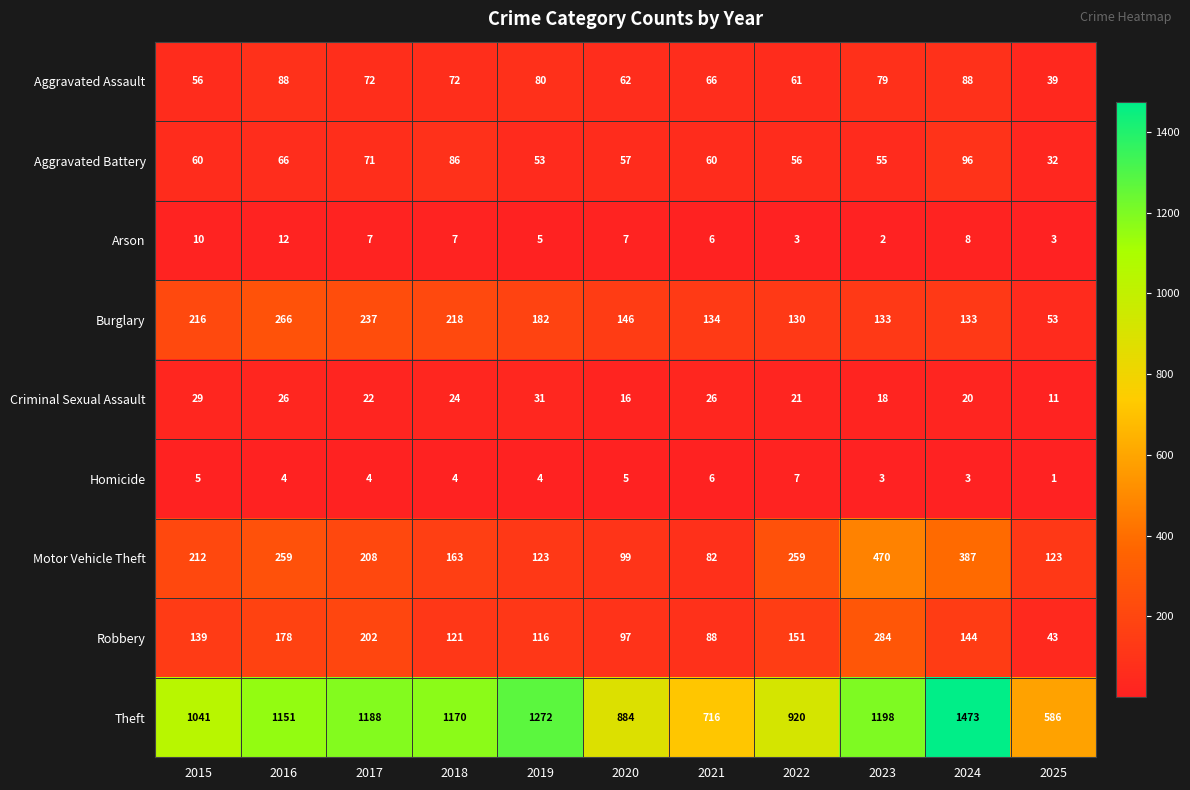

At how many categories does at least one series exceed 553?

11